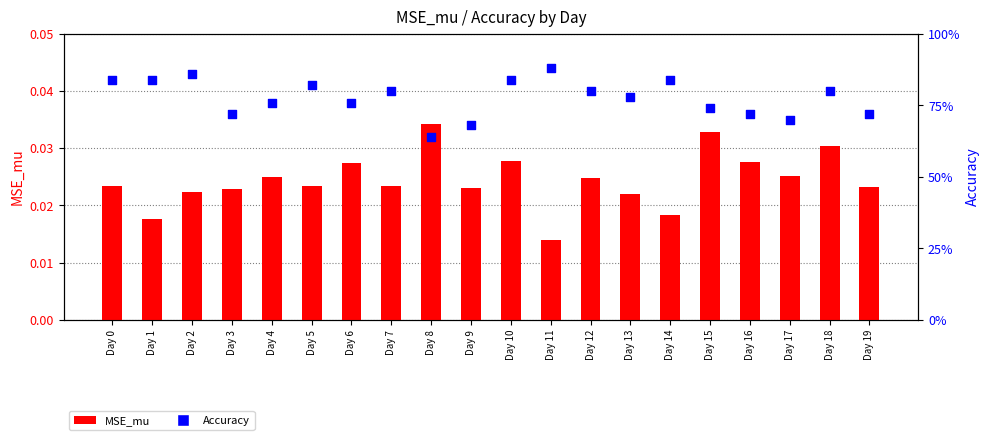

What is the total value across all series at Day 5?

0.8